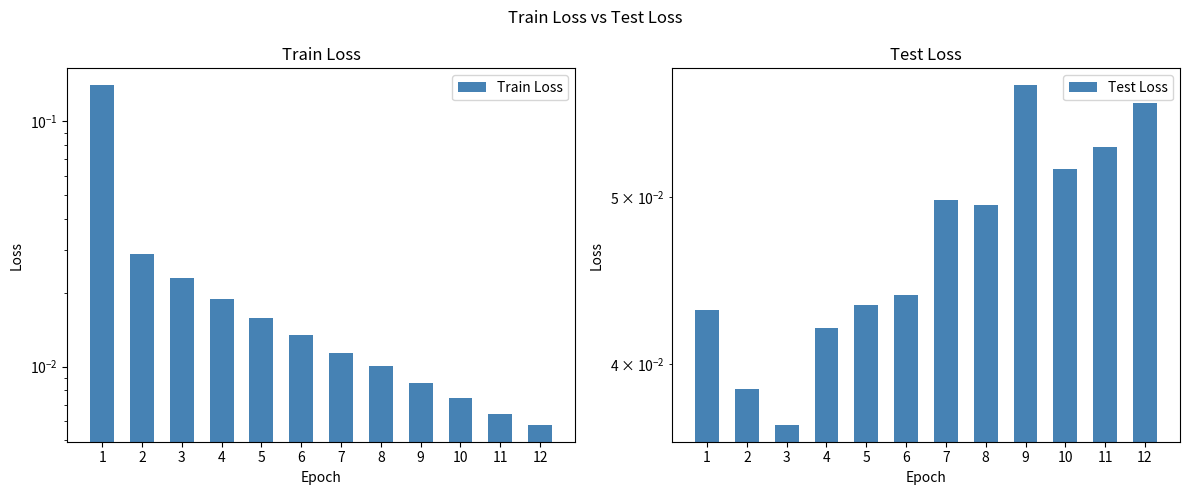

Which series has the widest spread of values?

Train Loss